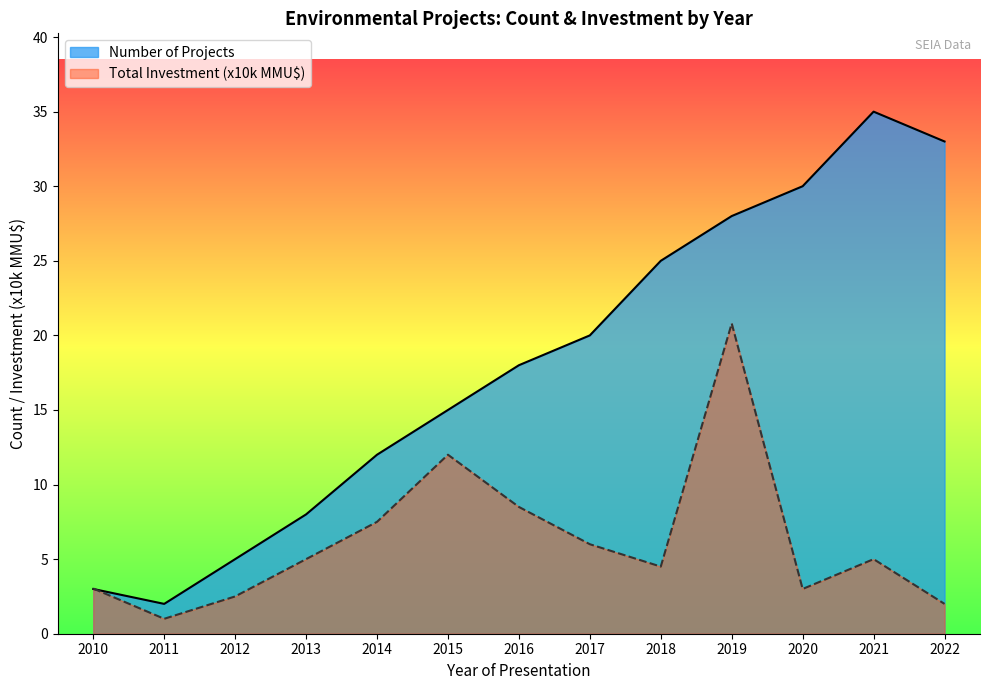

How many lines are shown in the chart?

2